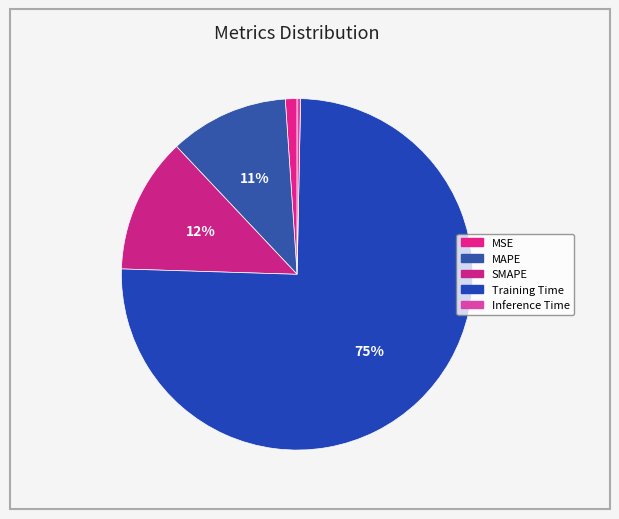

To the nearest percent, what is the average slice percentage?

20%